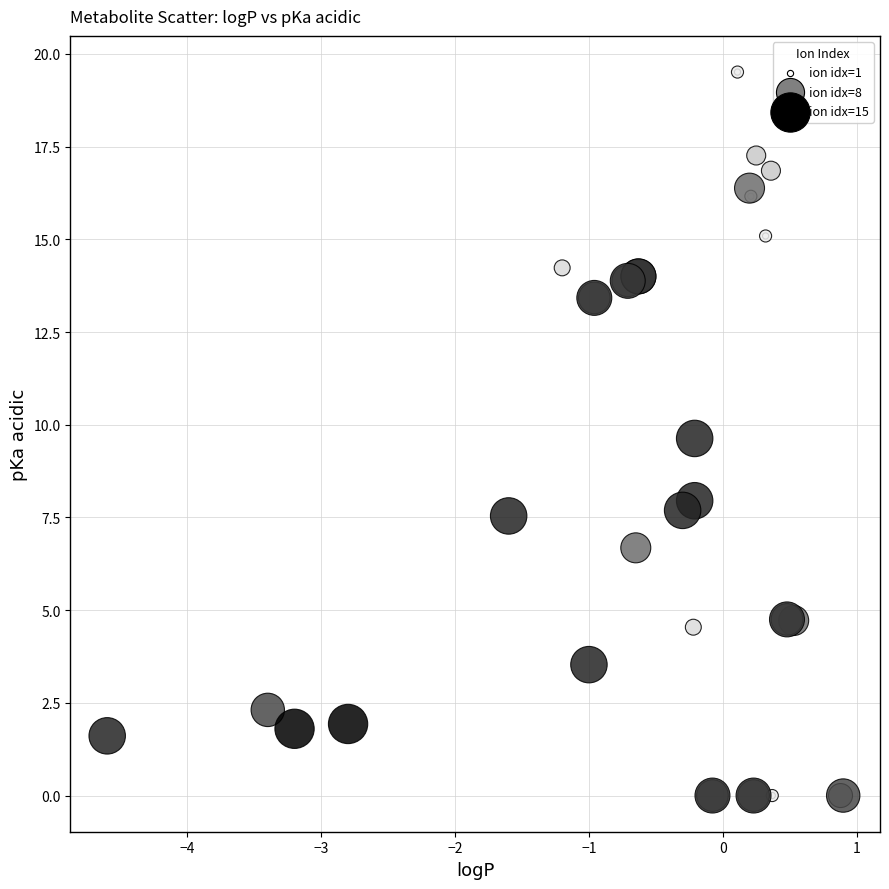

What Y value in the scatter plot is closest to 9?

9.6